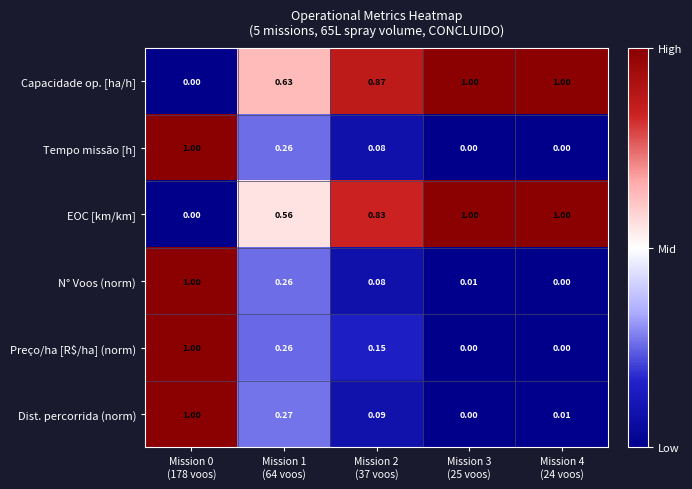

Which series has the largest total across all categories?

Capacidade op. [ha/h]